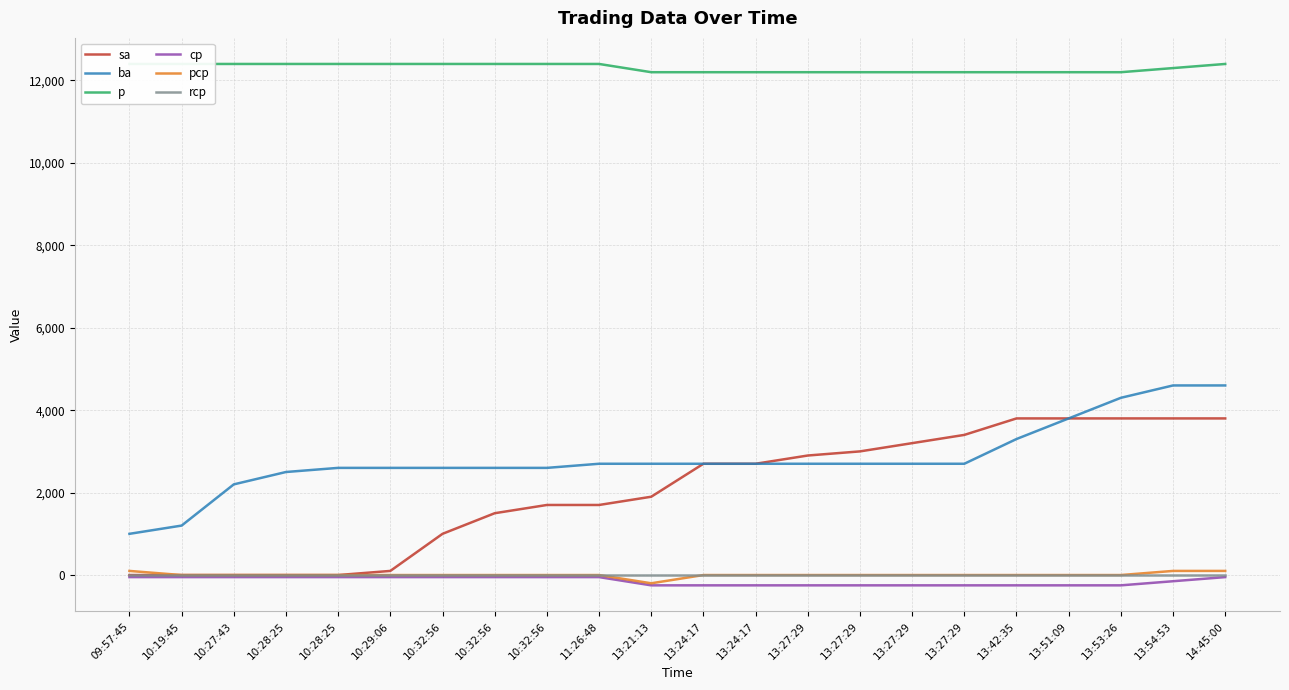

What is the approximate value of cp at 10:32:56, to the nearest 50?

-50